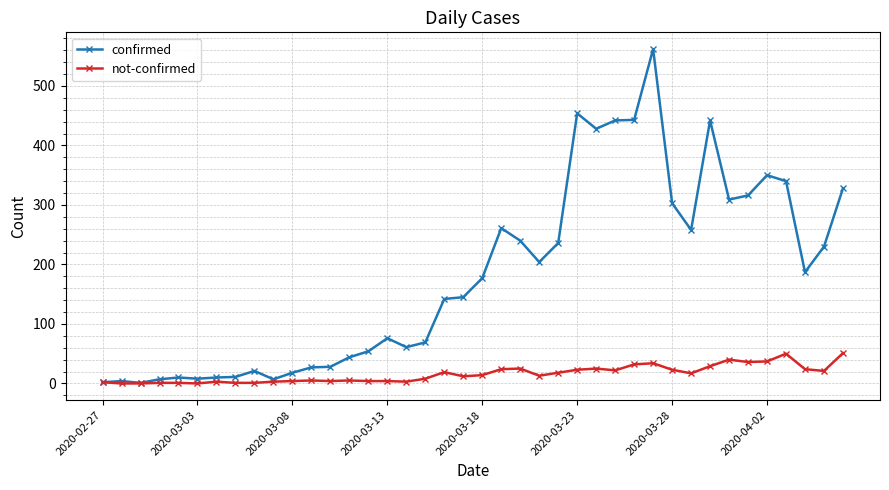

True or false: confirmed has more than 0 points higher than both neighbors.

True